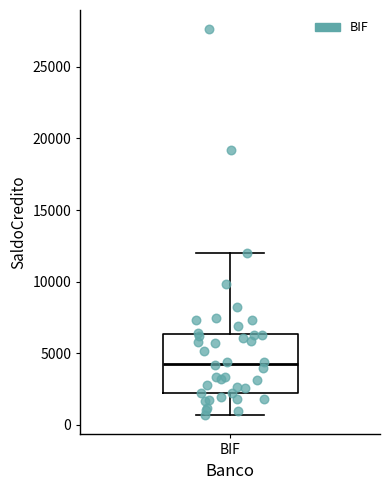

Read this box plot against the y-axis: the position of the median line, the range covered by the box, and the ends of both whiskers. The values are not printed on the chart, so give them approximately, as read against the axis.

median 4500, box 2500 to 6500, whiskers 500 to 12000